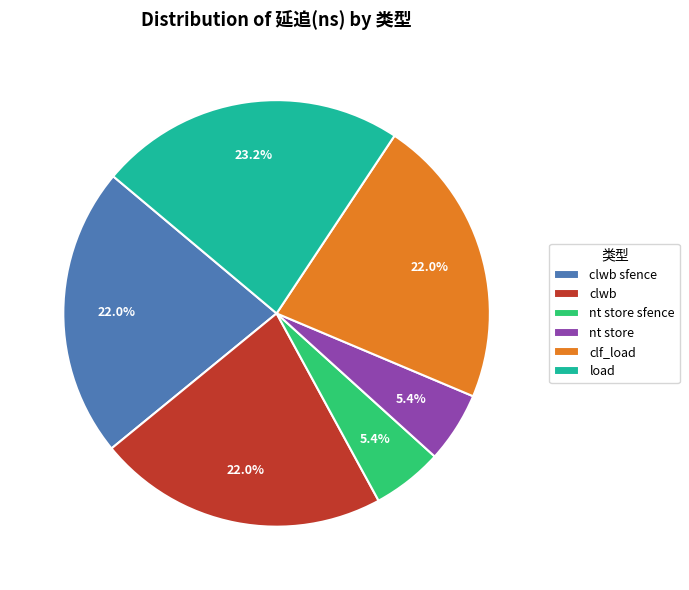

Count the number of slices in the pie.

6